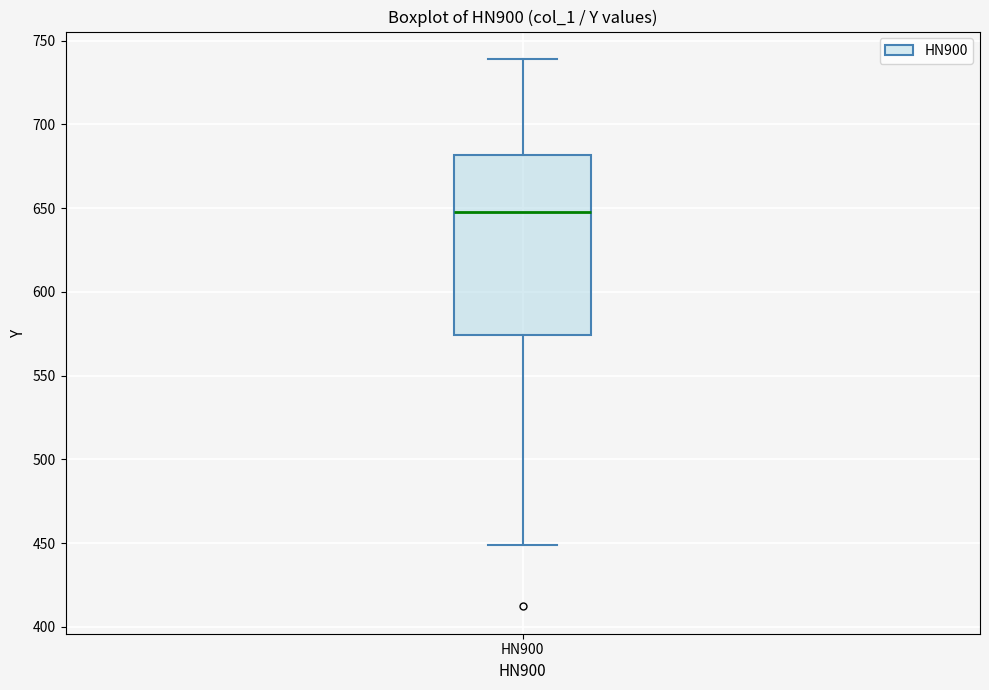

Where does the median line of the box for HN900 sit on the y-axis? The values are not printed on the chart, so give them approximately, as read against the axis.

650